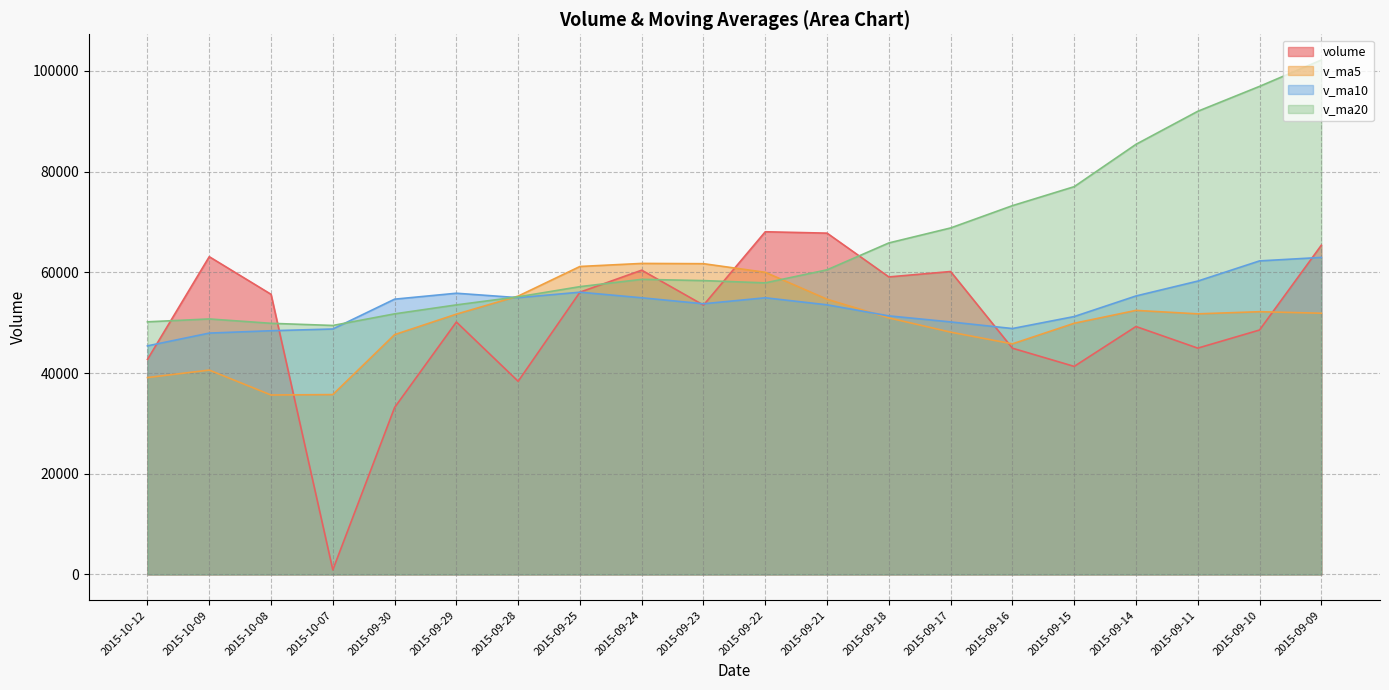

Which category has the highest value across all series?

2015-09-09